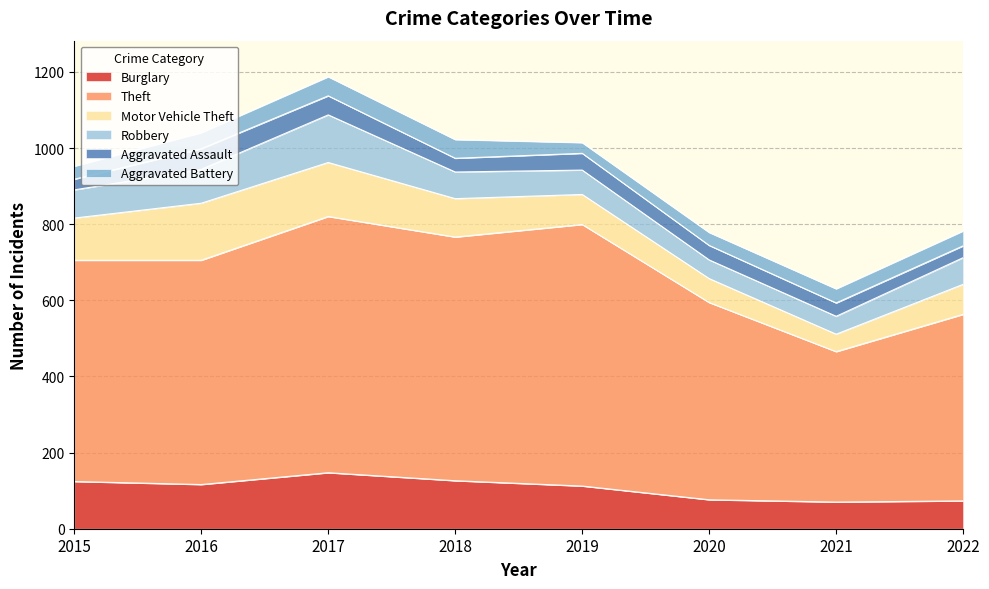

Reading left to right, what are all the values shown in this chart?

Burglary: 124	116	147	126	112	76	70	73
Theft: 581	589	673	640	687	518	395	490
Motor Vehicle Theft: 111	150	142	101	79	63	46	79
Robbery: 74	89	125	70	64	49	47	70
Aggravated Assault: 28	54	50	36	44	38	35	31
Aggravated Battery: 34	42	50	49	28	34	37	39